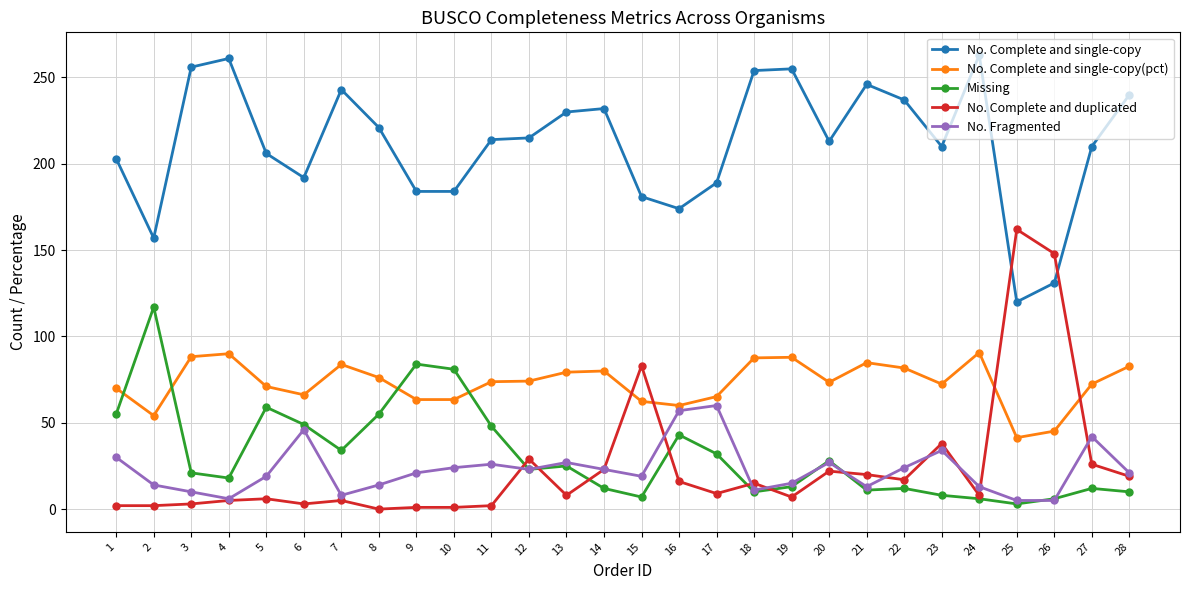

What is the difference between the second highest and minimum values in the No. Complete and single-copy(pct) series?

48.6